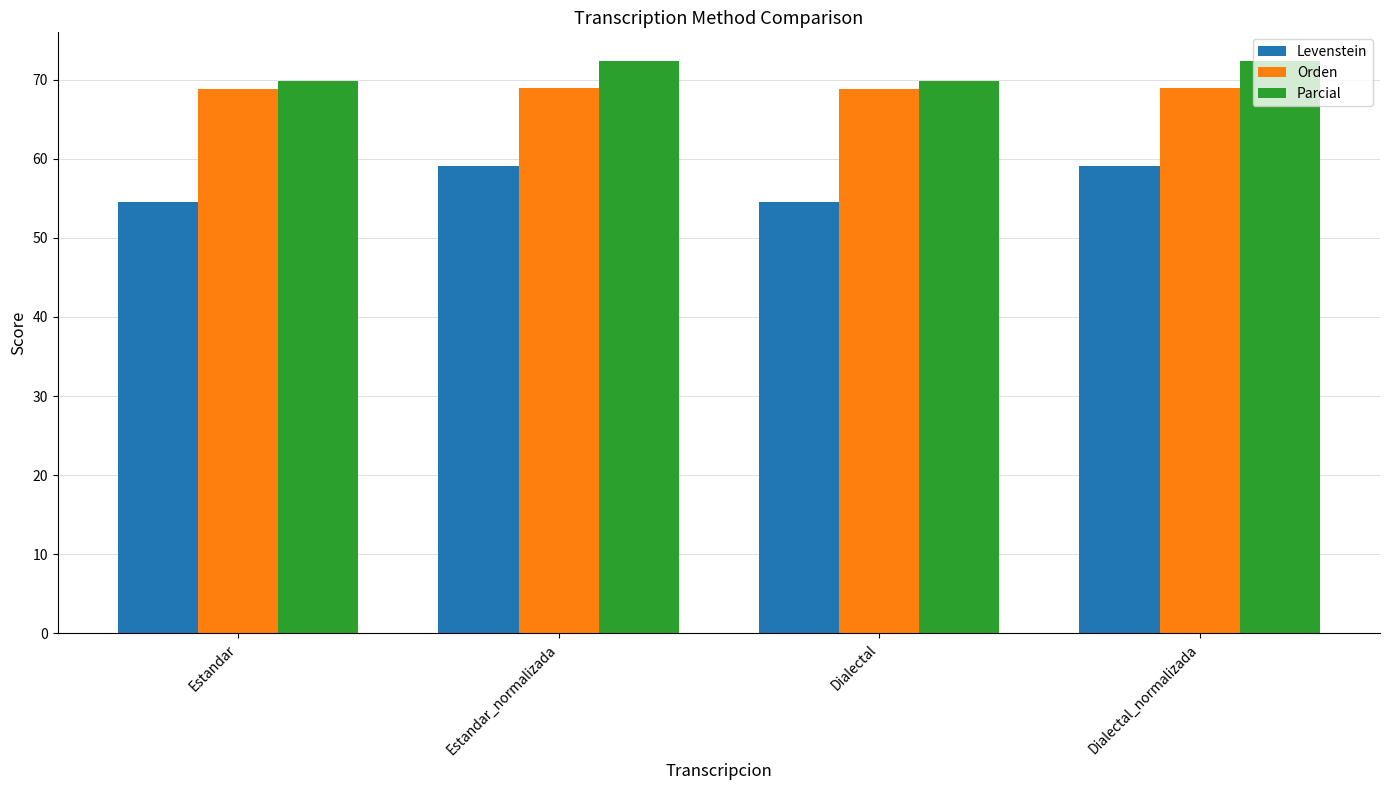

What is the smallest value displayed?

54.5